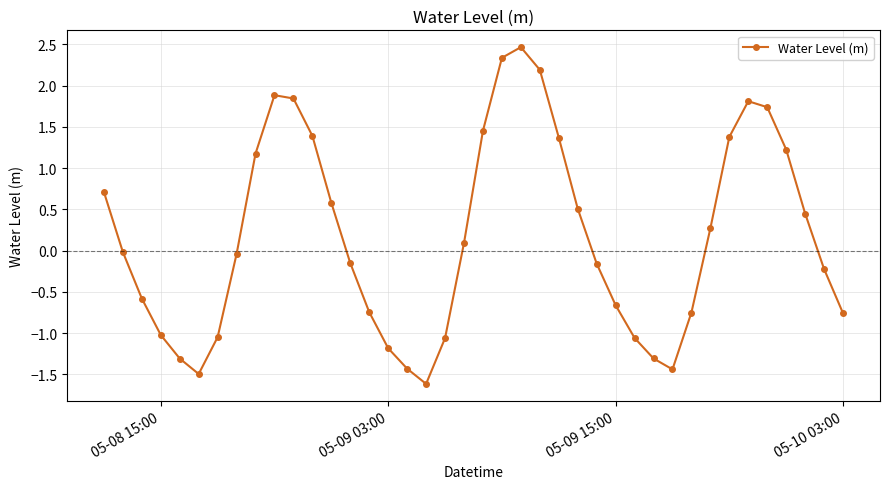

What is the value of the 30th point from the left?

-1.3